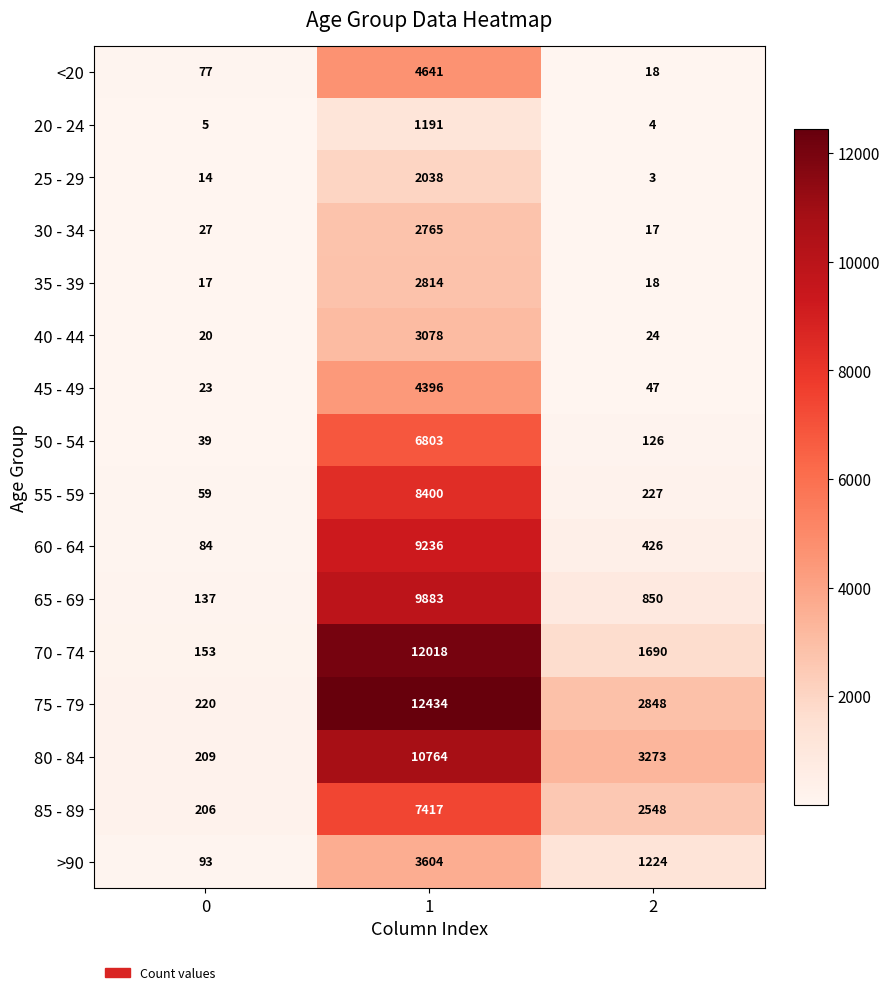

The 55 - 59 series shows 59 at 0. True or false?

True